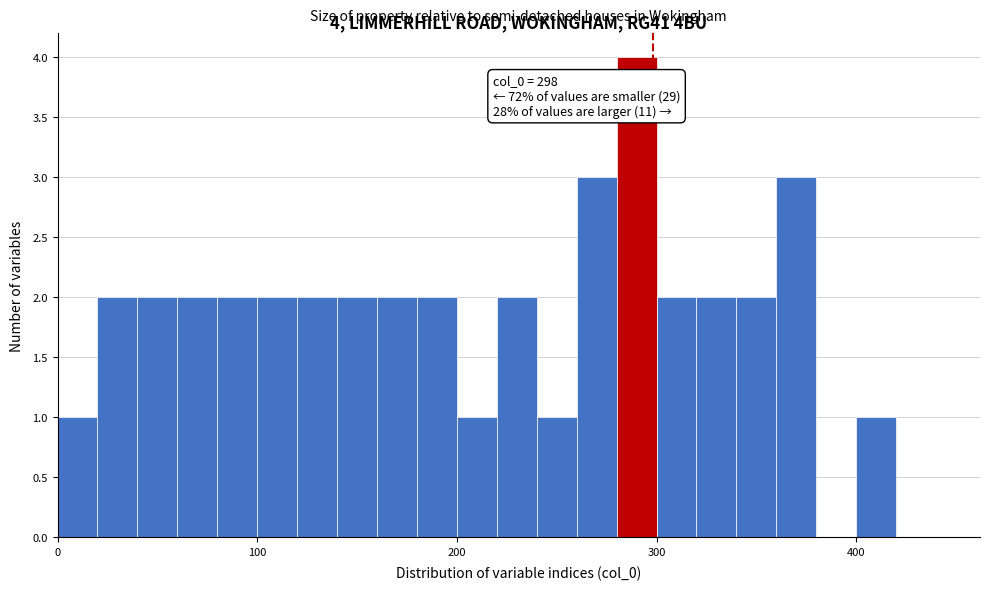

Read against the x-axis, roughly where is the centre of the tallest bar?

290